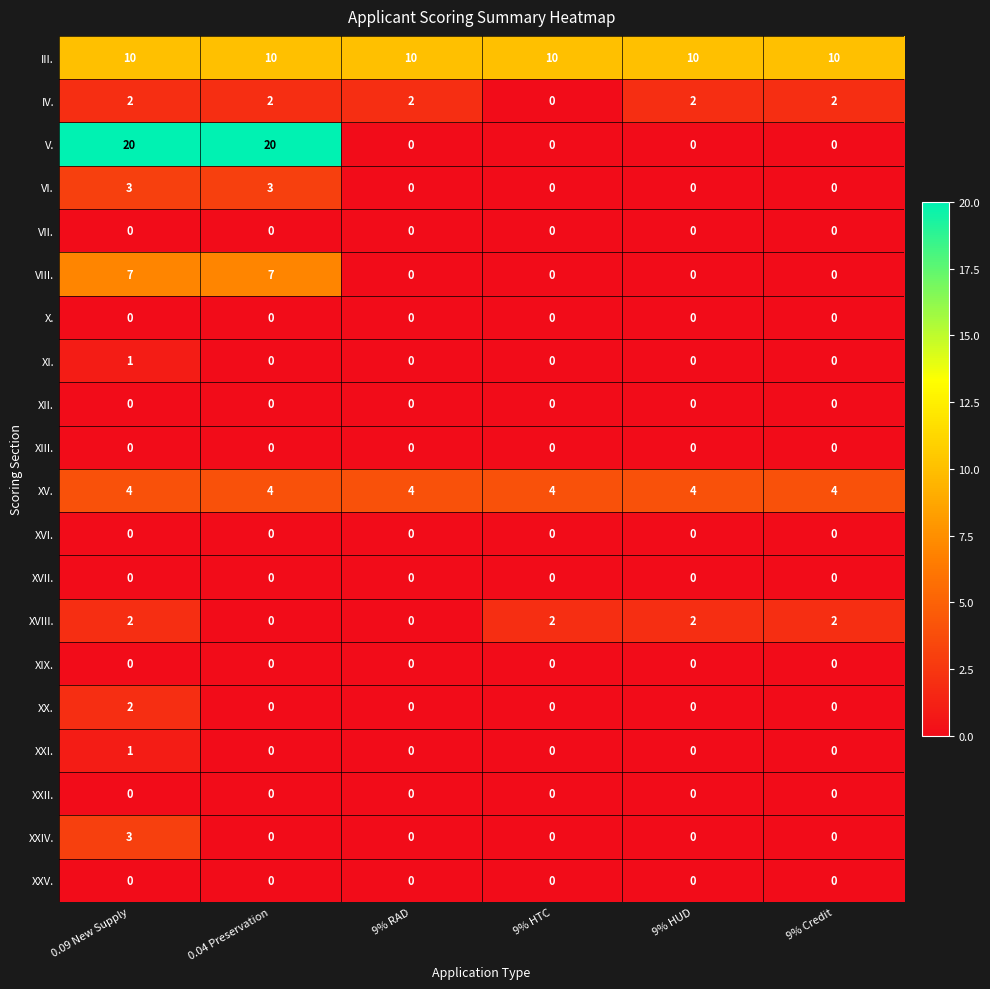

Which series has the largest range (max minus min)?

V.